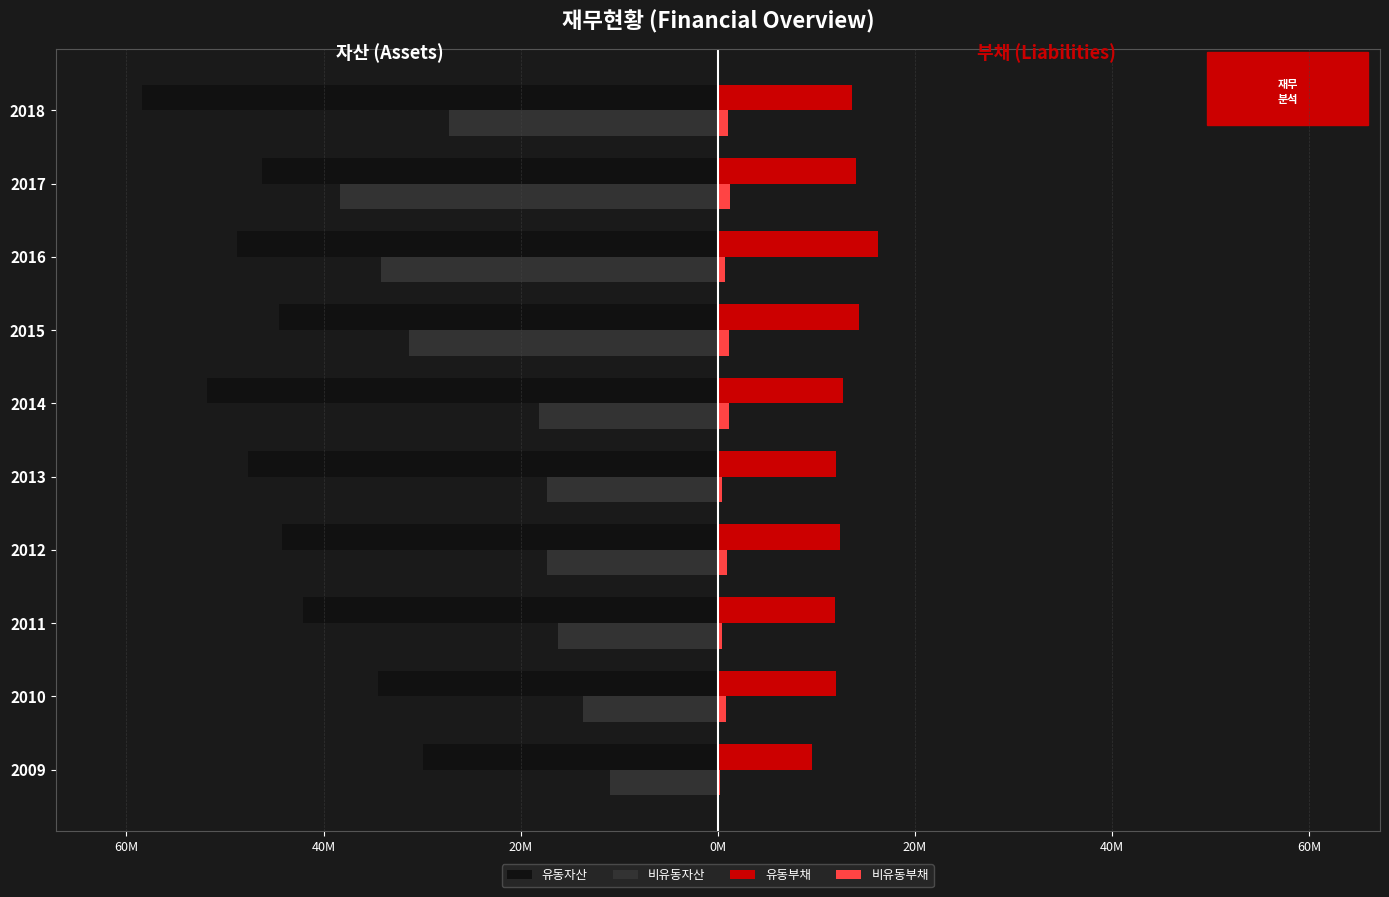

At how many categories does at least one series exceed 5?

10